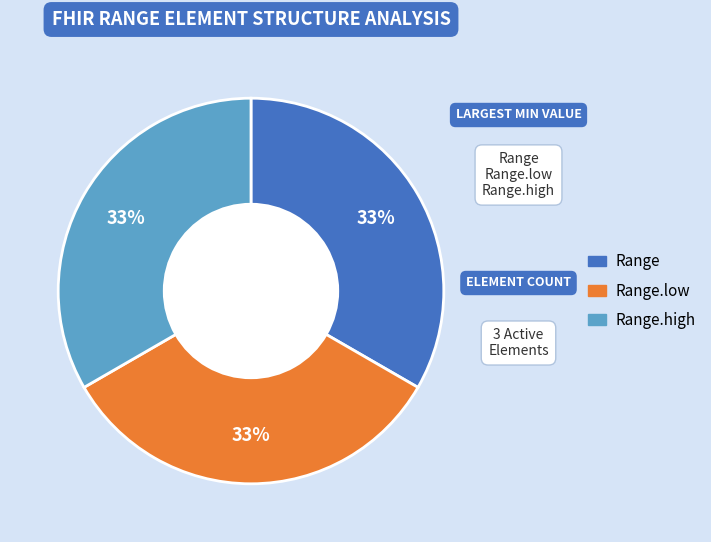

Do Range and Range.low together represent more than half of the pie?

Yes